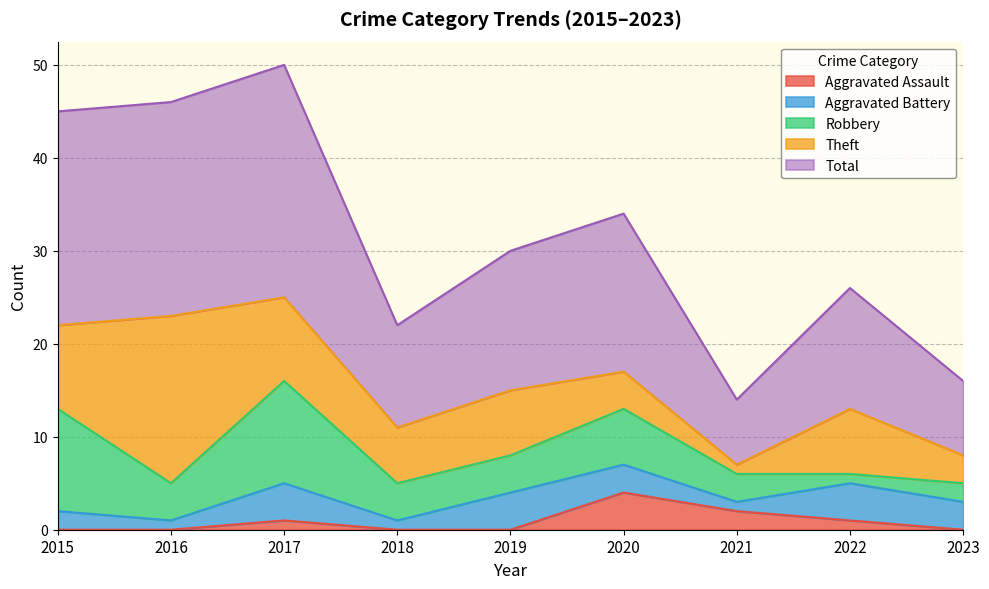

At which category does Theft reach its first local valley?

2018